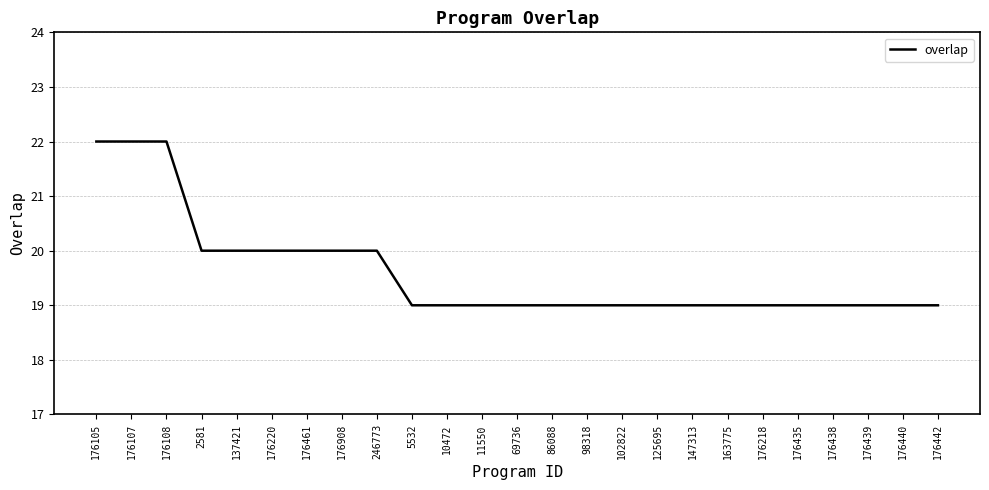

Count the values in the range 19 to 20.

22